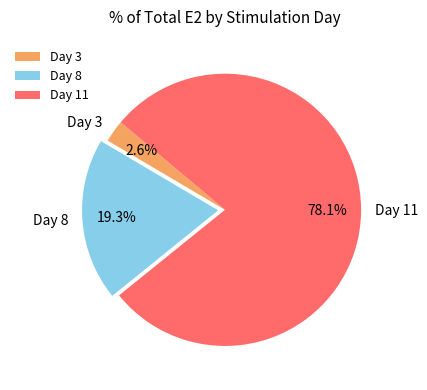

Rank the categories by value from lowest to highest.

Day 3, Day 8, Day 11